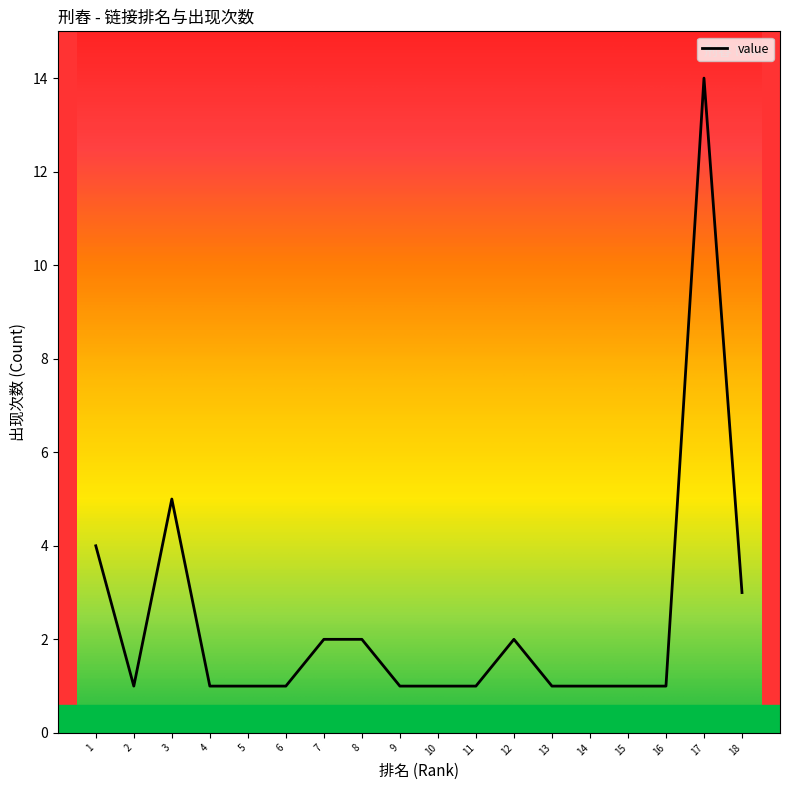

How many series are shown in this chart?

1